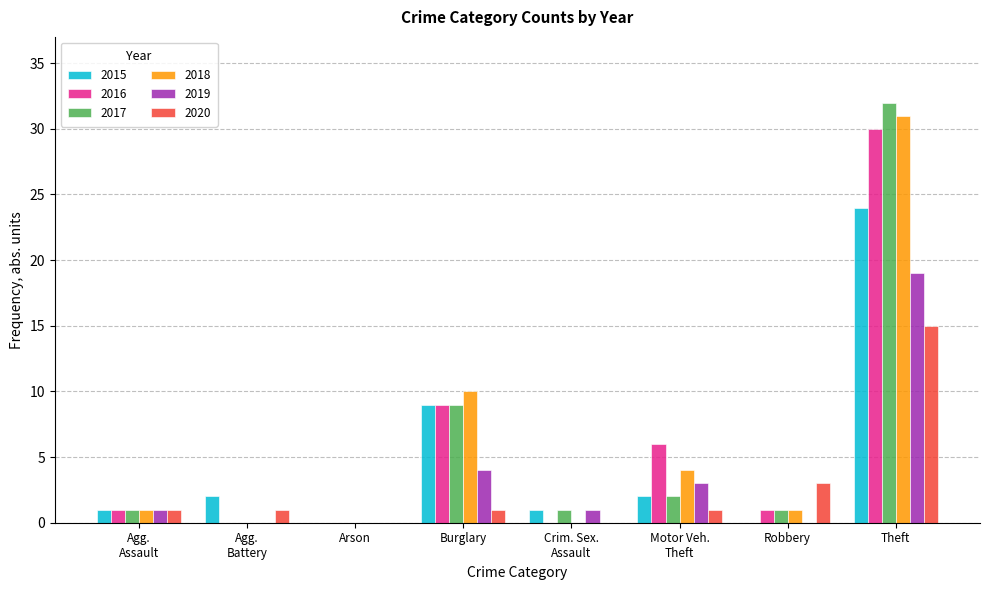

The 2016 series shows 1 at Robbery. True or false?

True